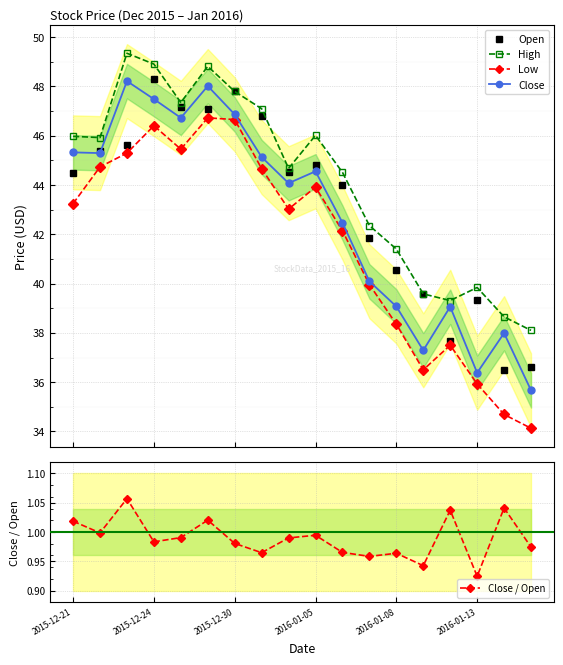

True or false: Open has more than 2 interior local peaks.

True